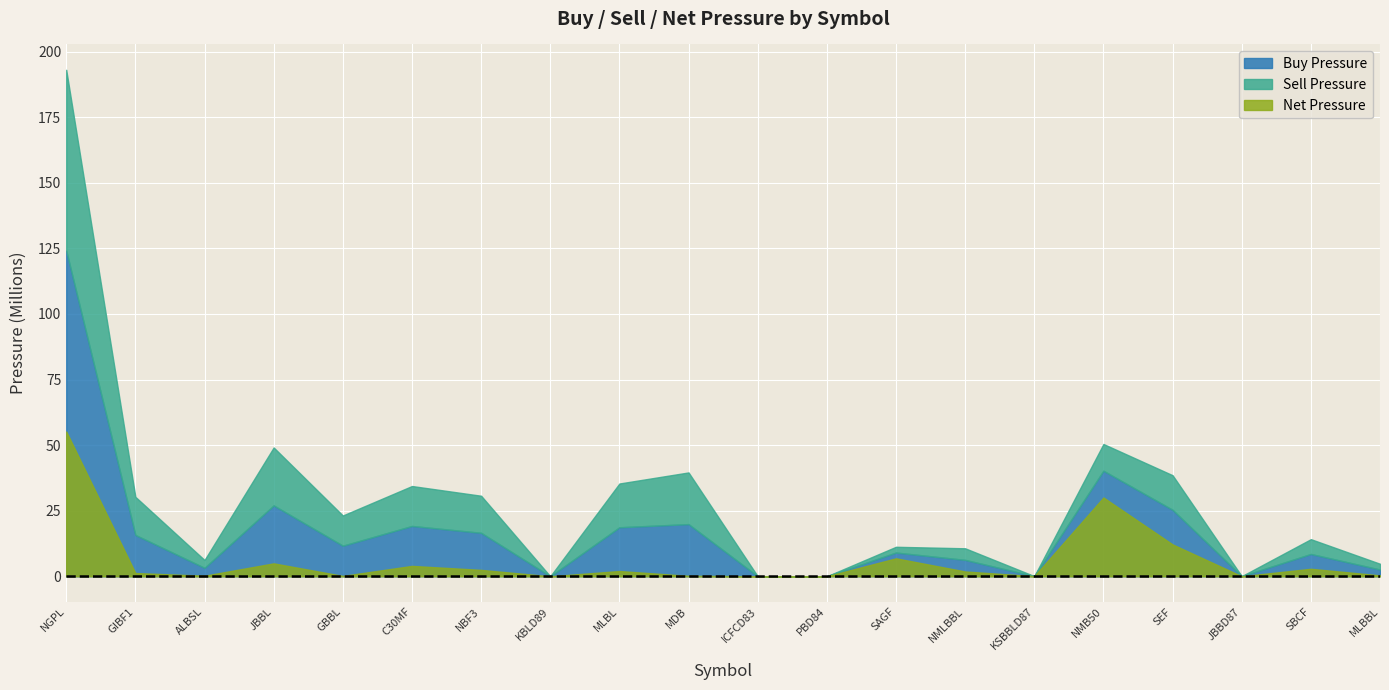

Reading left to right, transcribe all the data shown in this chart.

Buy Pressure: NGPL=124132858	GIBF1=15761992	ALBSL=3212243	JBBL=27011702	GBBL=11654749	C30MF=19178918	NBF3=16568346	KBLD89=2908	MLBL=18677945	MDB=19878220	ICFCD83=6722	PBD84=2109	SAGF=9042078	NMLBBL=6247820	KSBBLD87=52999	NMB50=40227114	SEF=25334641	JBBD87=31608	SBCF=8497601	MLBBL=2558551
Sell Pressure: NGPL=68945686	GIBF1=14524569	ALBSL=2999446	JBBL=22090186	GBBL=11517764	C30MF=15225719	NBF3=14132730	KBLD89=2405	MLBL=16682501	MDB=19705040	ICFCD83=4491	PBD84=1173	SAGF=2197296	NMLBBL=4419328	KSBBLD87=9596	NMB50=10201592	SEF=13190083	JBBD87=14862	SBCF=5647384	MLBBL=2212597
Net Pressure: NGPL=55187172	GIBF1=1237422	ALBSL=212796	JBBL=4921516	GBBL=136984	C30MF=3953198	NBF3=2435616	KBLD89=503	MLBL=1995444	MDB=173180	ICFCD83=2230	PBD84=936	SAGF=6844782	NMLBBL=1828492	KSBBLD87=43403	NMB50=30025521	SEF=12144558	JBBD87=16746	SBCF=2850216	MLBBL=345953